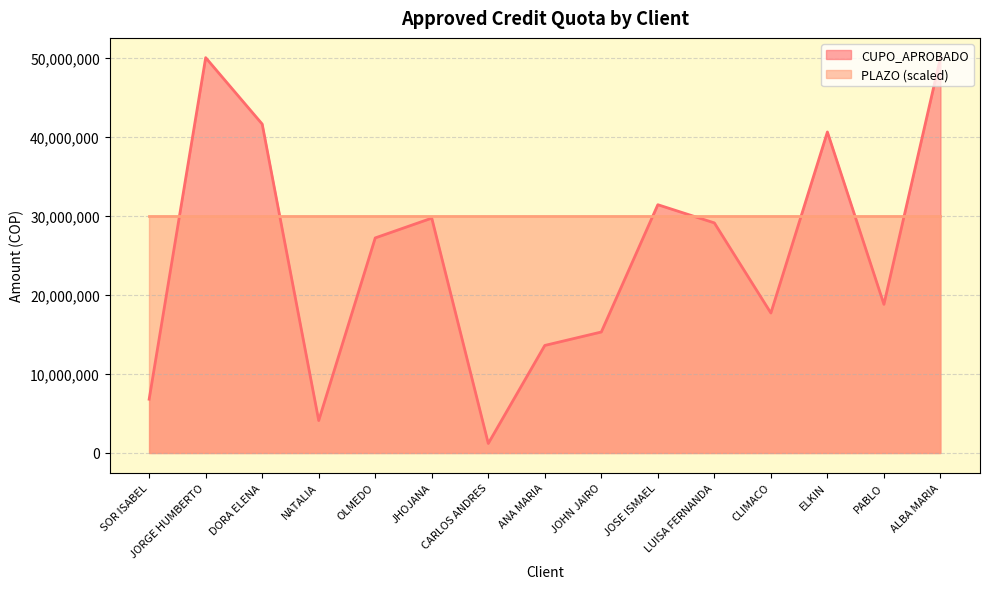

Which has a higher value, OLMEDO or CARLOS ANDRES?

OLMEDO